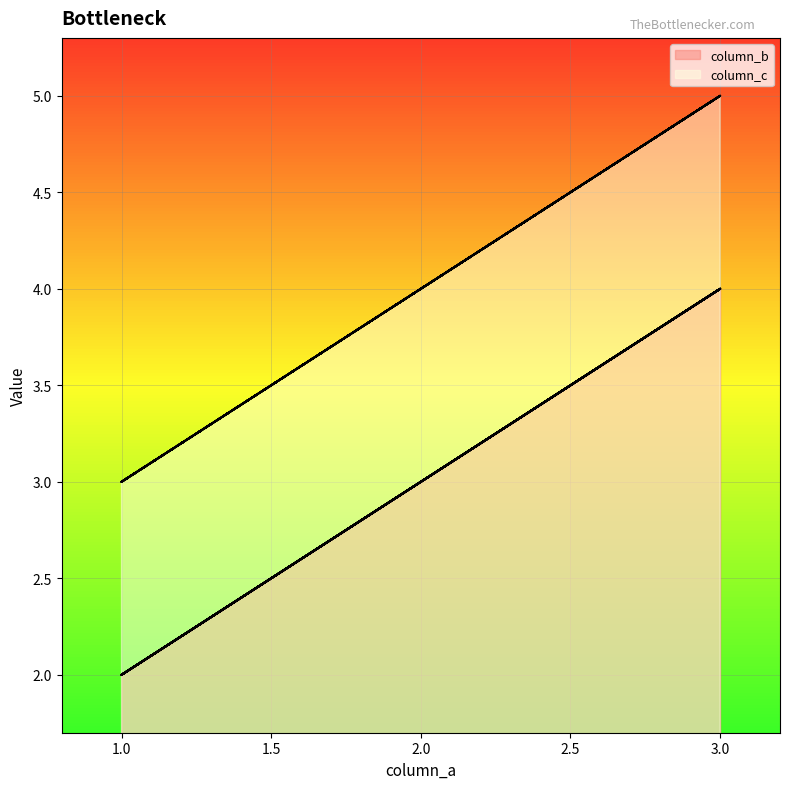

At which category does the chart reach its peak across all series?

3